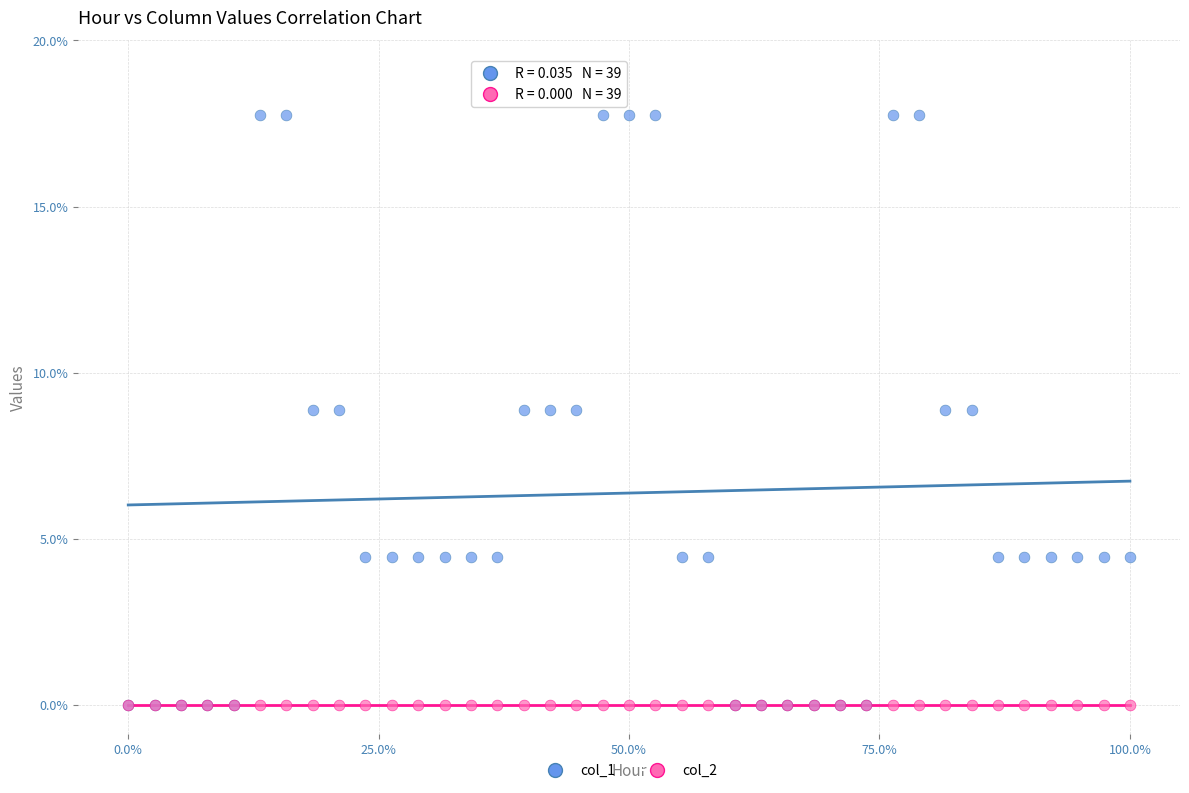

What are all the series names shown in the legend?

col_1, col_2